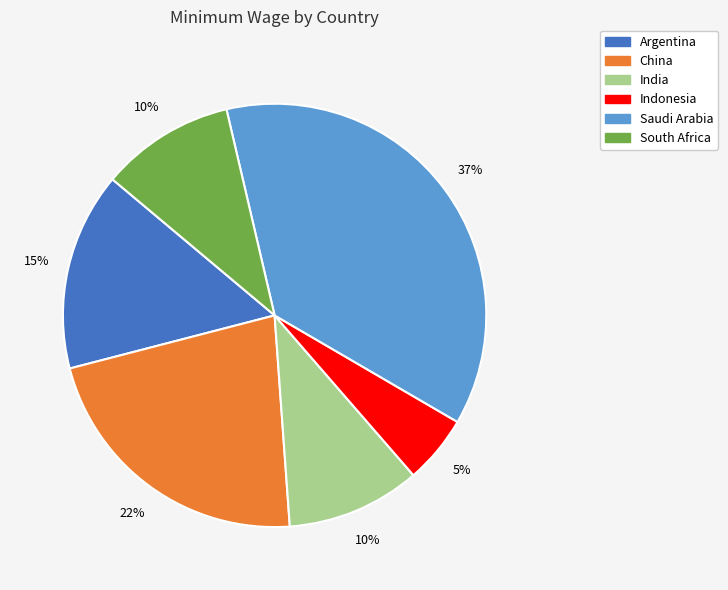

What percentage is the Argentina slice, to the nearest percent?

15%